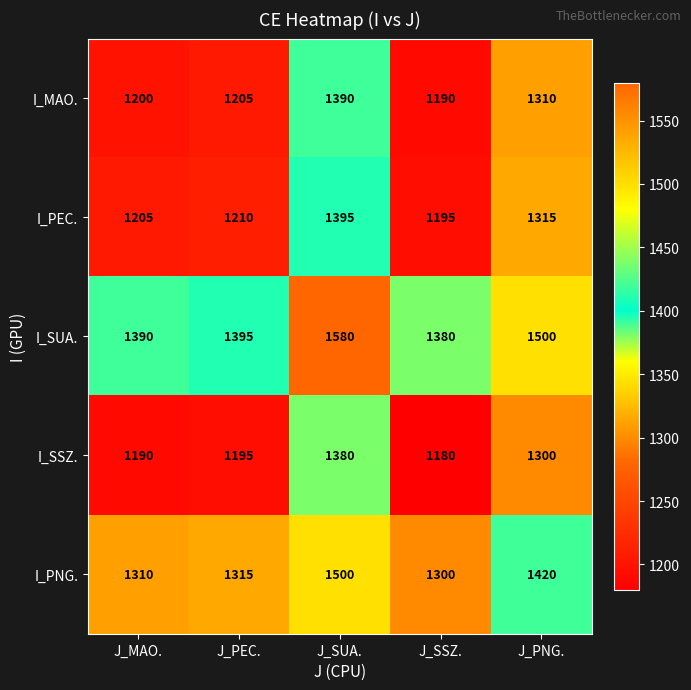

What is the difference between the highest and lowest values at J_MAO.?

200